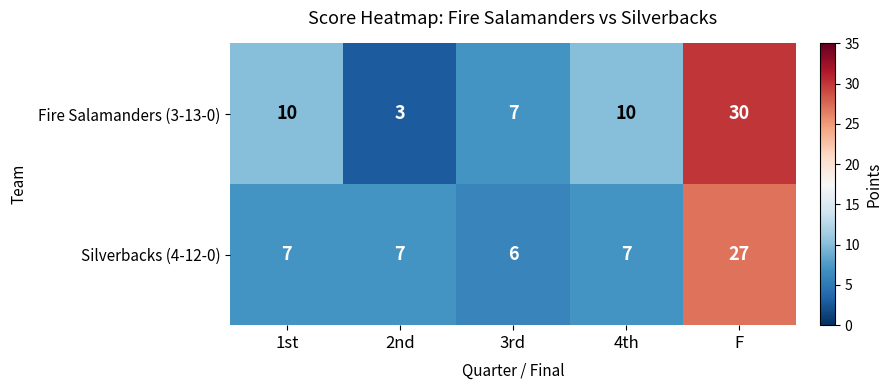

What is the sum of the Silverbacks (4-12-0) values at F and 4th?

34